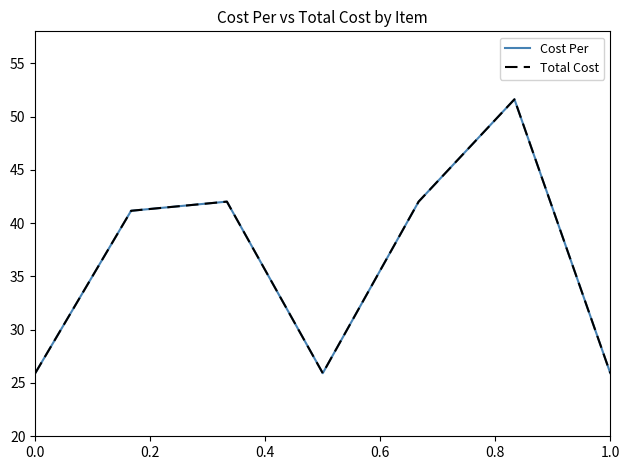

Is this an area chart (filled region under the line)?

No